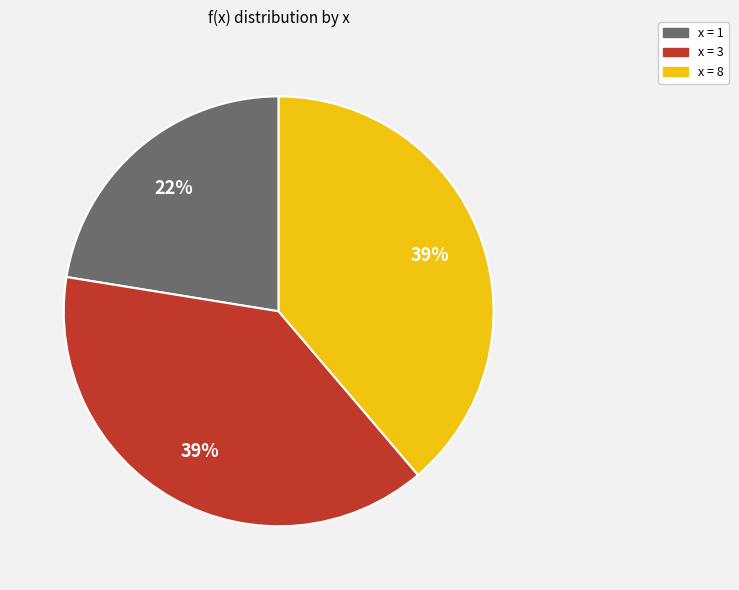

Is there a majority slice in this chart?

No